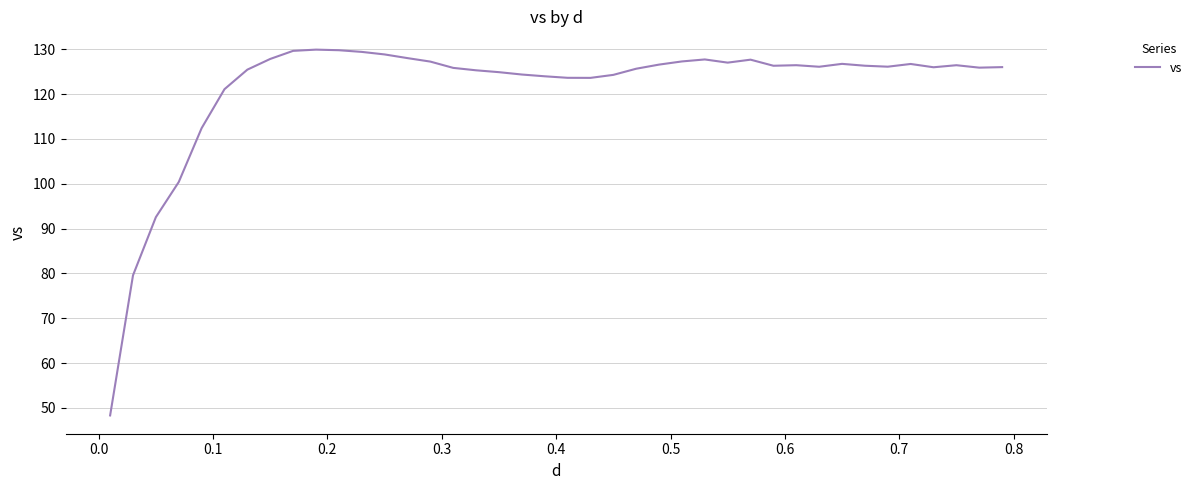

True or false: the data has more than 2 interior local peaks.

True